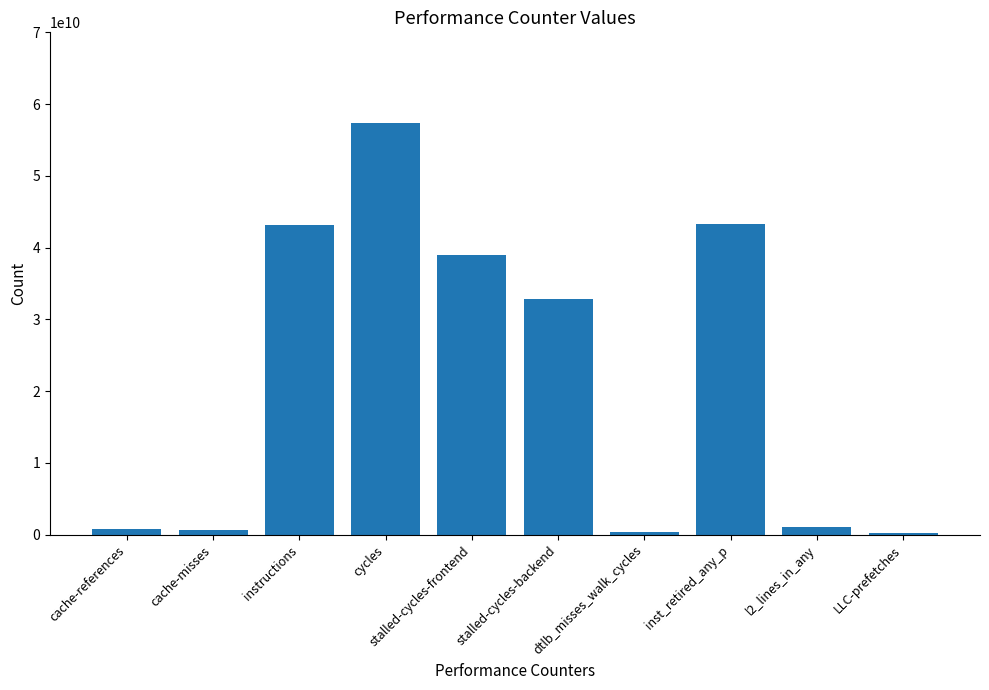

What is the greatest value displayed?

57346246481